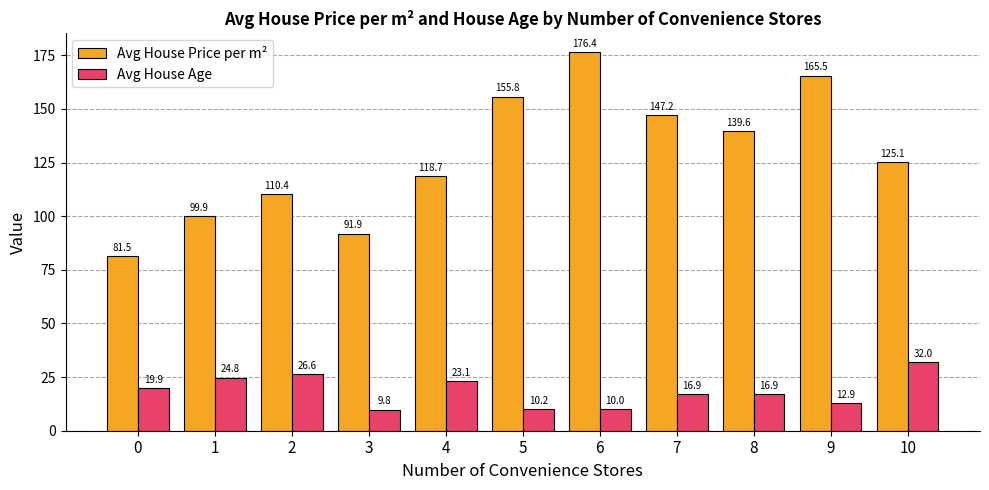

At which label does Avg House Price per m² first exceed 125?

5